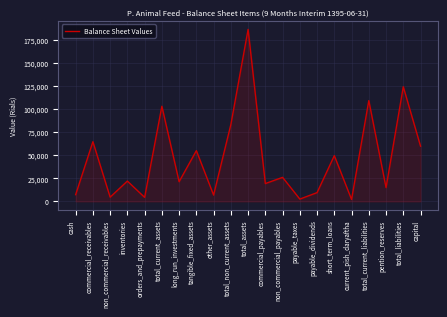

What is the change in value from total_current_assets to tangible_fixed_assets?

-48208